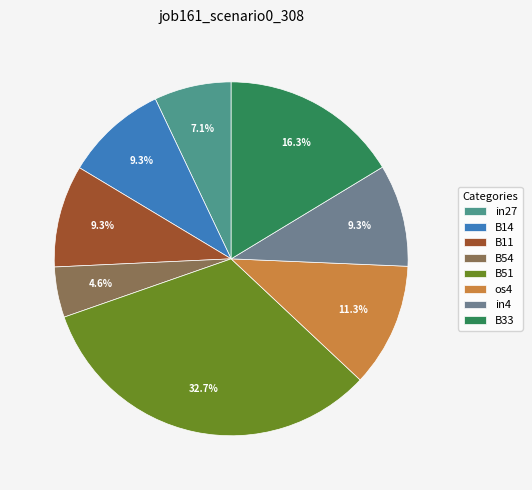

How many slices are in this pie chart?

8